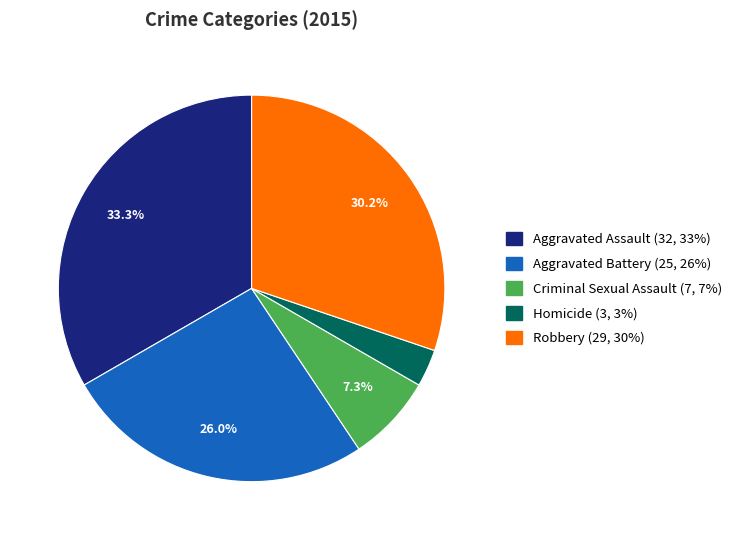

Count the number of slices in the pie.

5